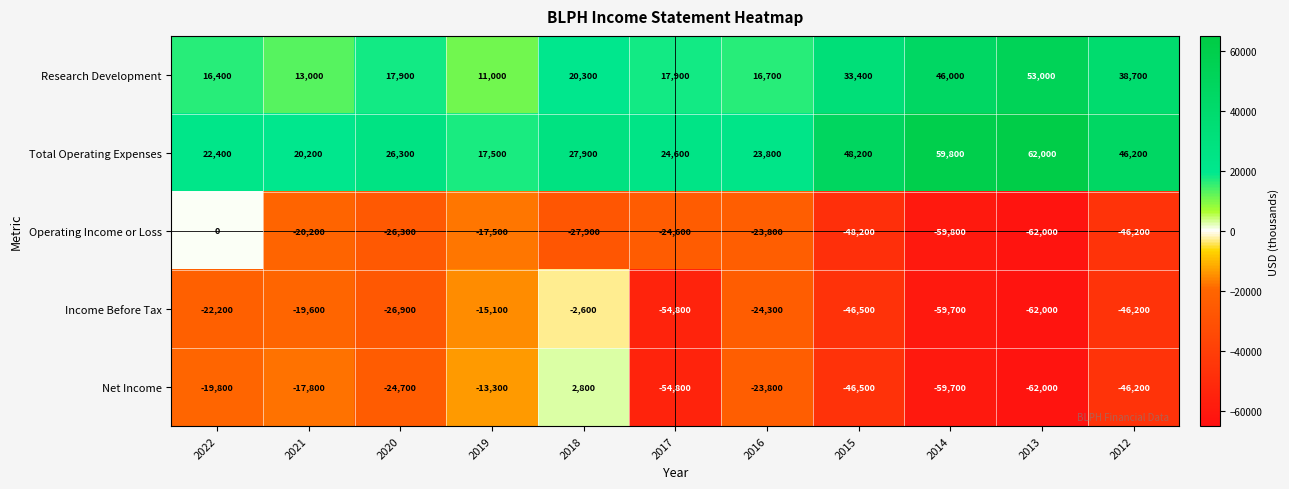

What is the difference between the second highest and minimum values in the Research Development series?

35000